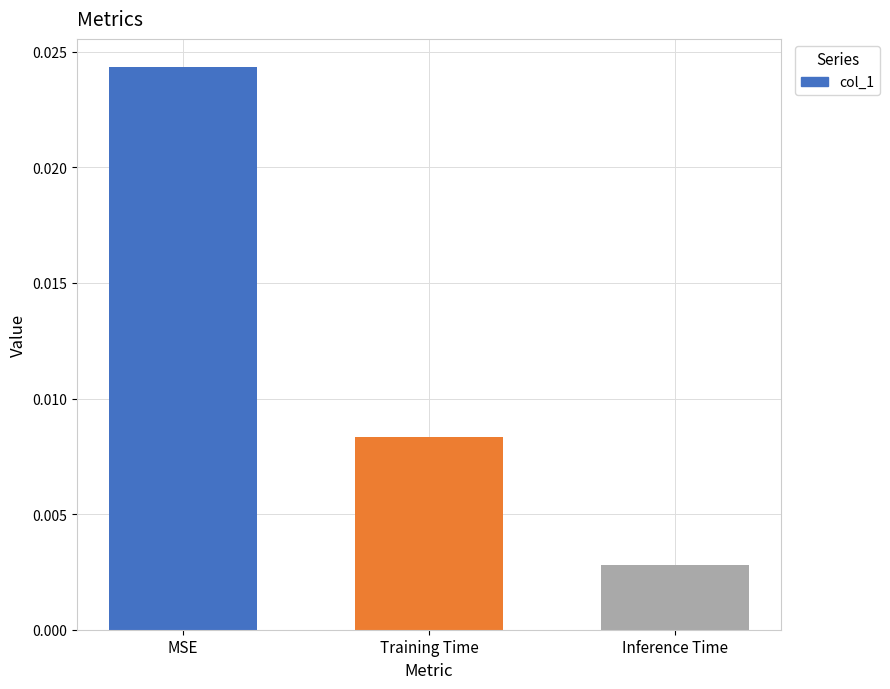

At which category does the chart reach its peak across all series?

MSE